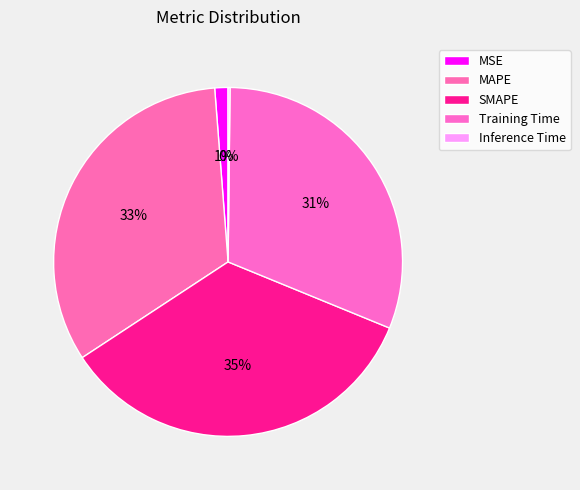

Is it true that MAPE is 33% of the pie?

True